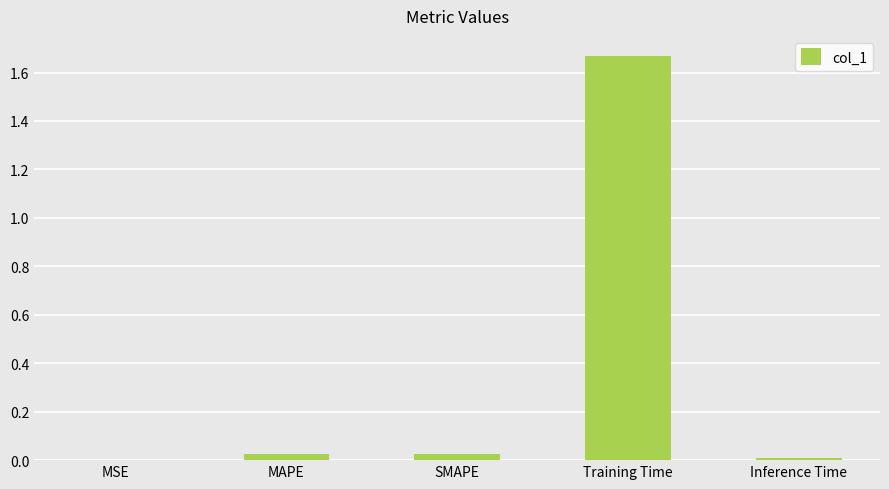

Which label corresponds to the largest value in the chart?

Training Time